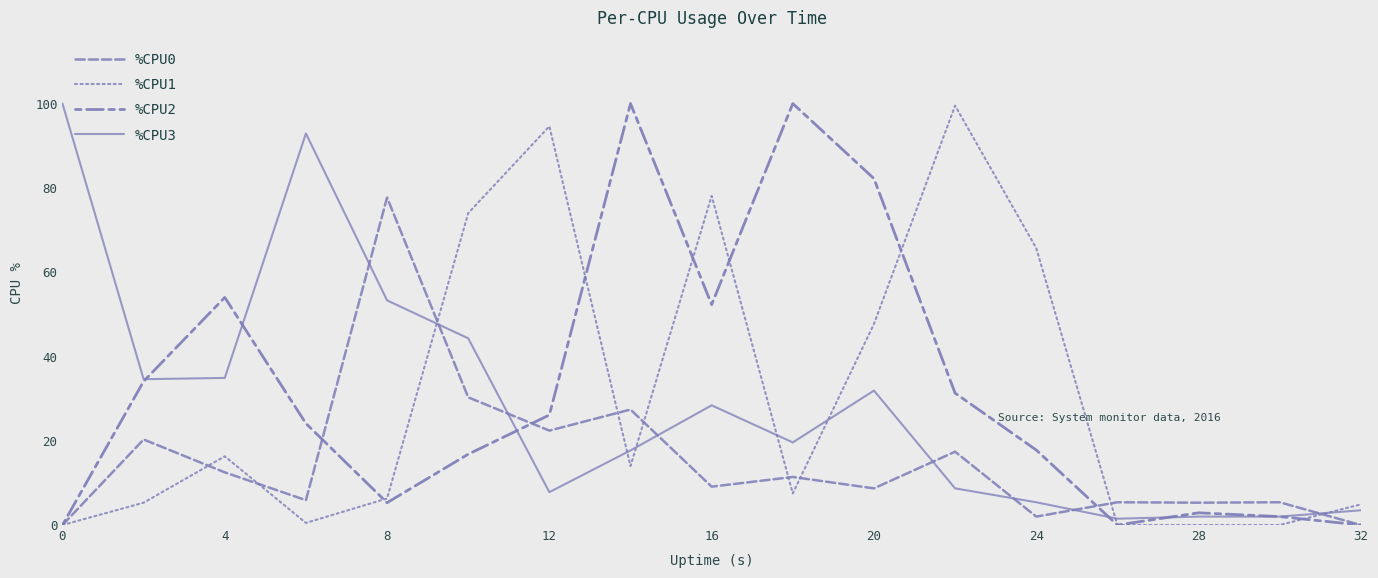

How many lines are shown in the chart?

4